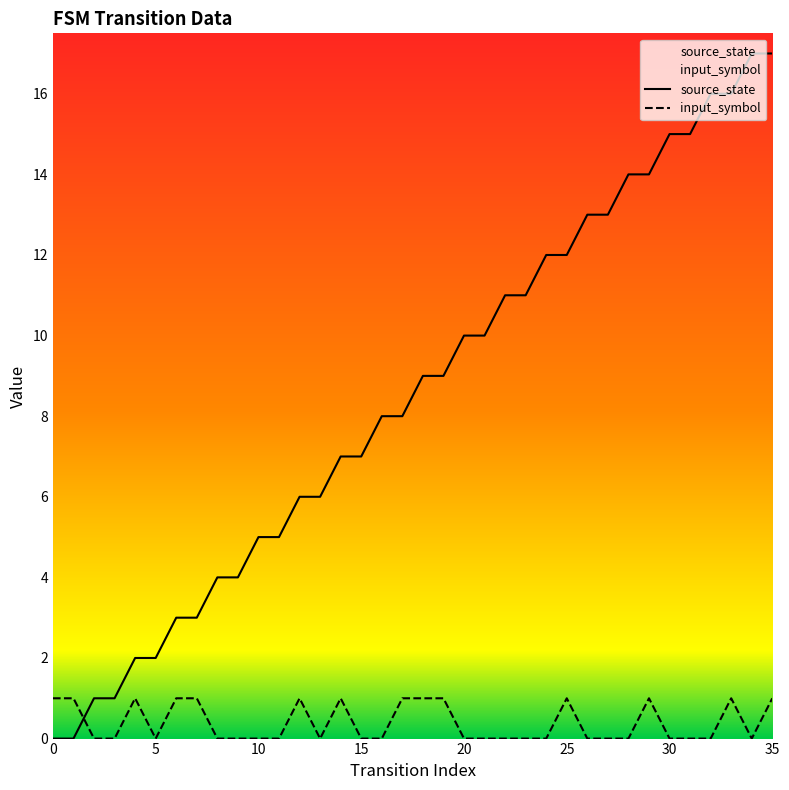

Which series has the largest total across all categories?

source_state